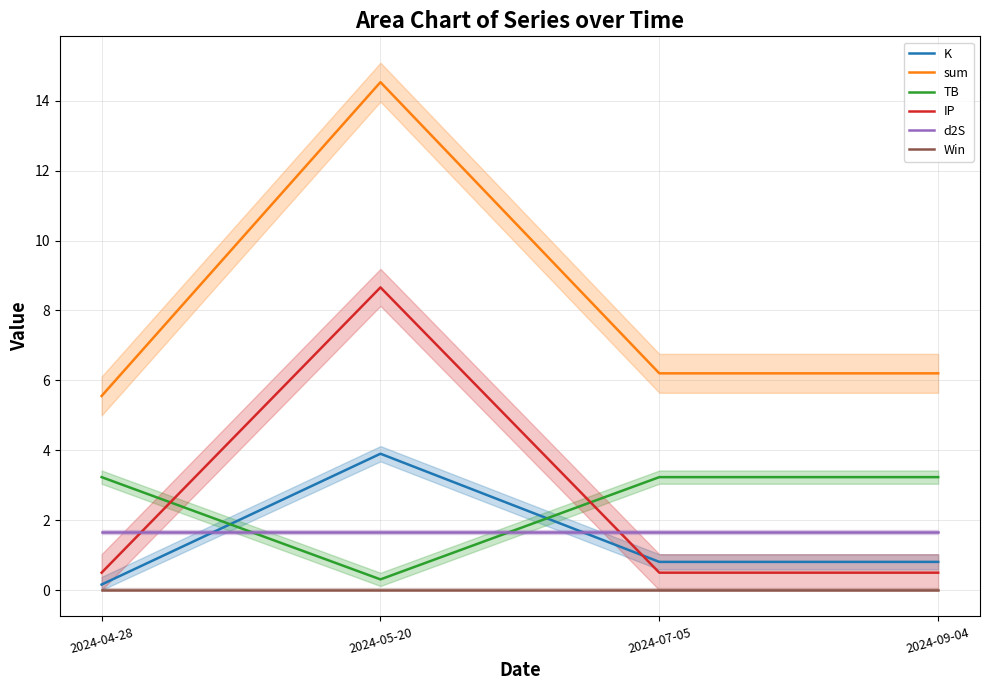

What is the label of the 1st point from the left?

2024-04-28